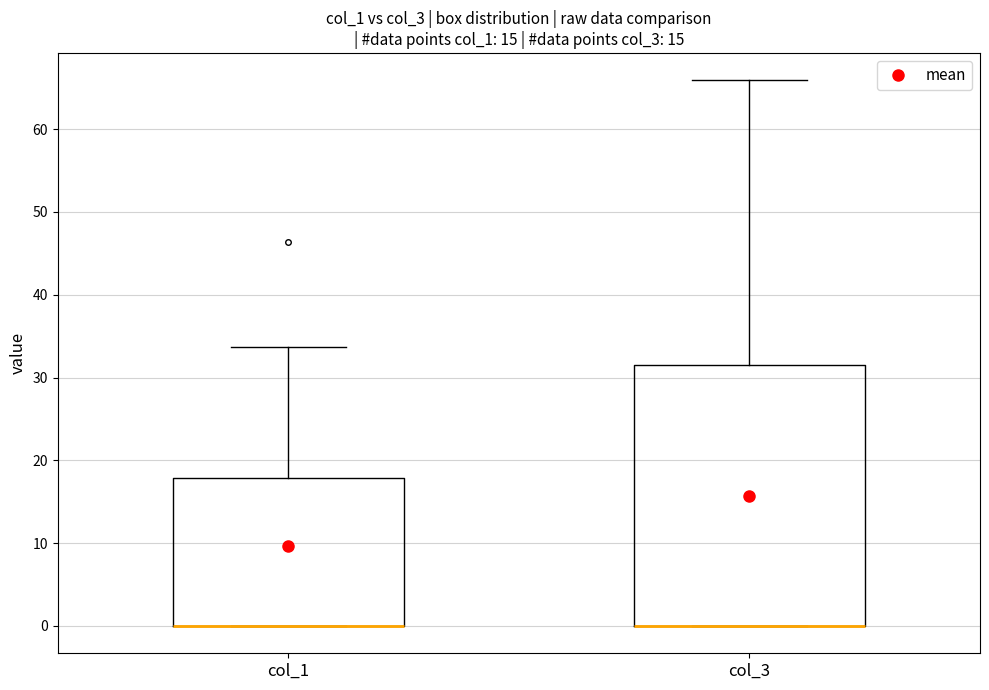

Reading left to right, read every box against the y-axis: the position of its median line, the range the box covers, and the ends of its whiskers. The values are not printed on the chart, so give them approximately, as read against the axis.

col_1: median 0 (drawn on the box's lower edge), box 0 to 18, whiskers 0 to 34
col_3: median 0 (drawn on the box's lower edge), box 0 to 32, whiskers 0 to 66